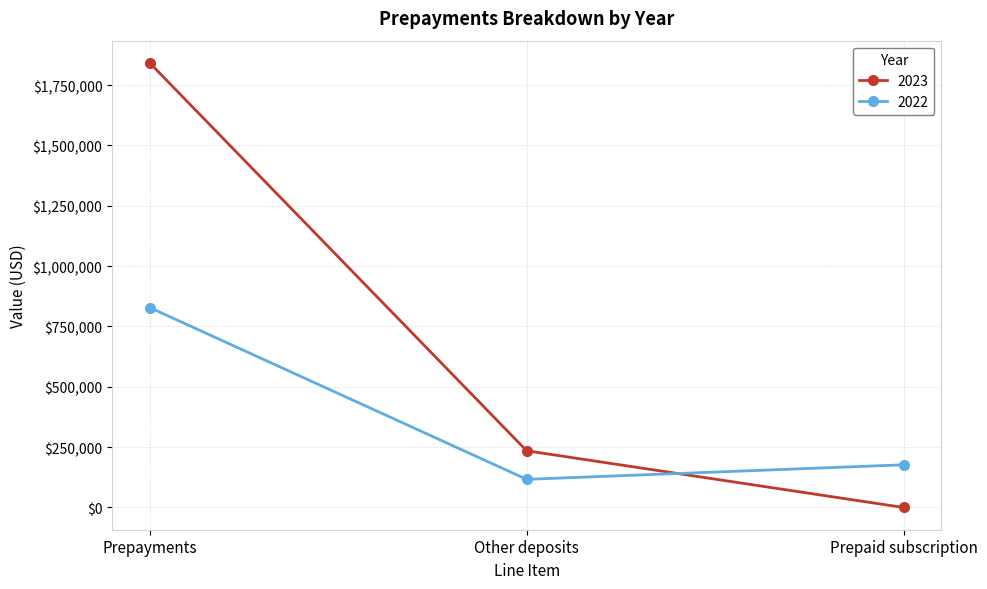

What is the label of the 2nd point from the left?

Other deposits